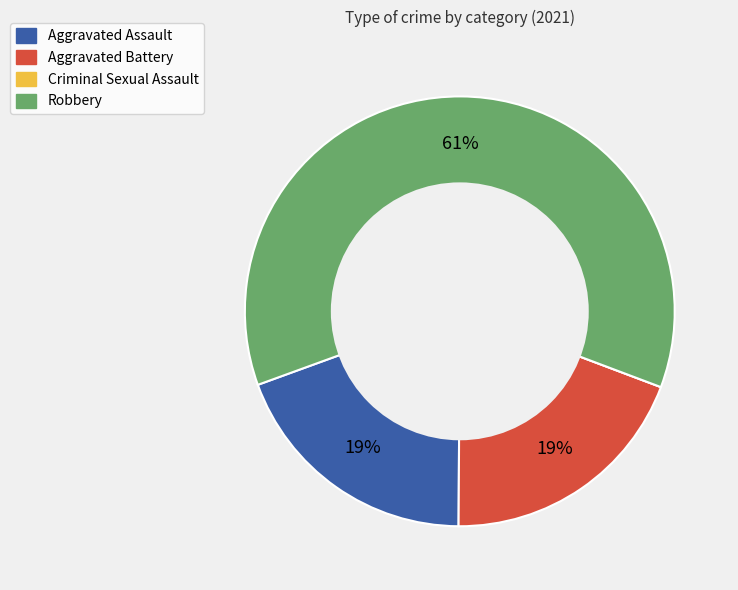

Is there any slice that represents more than half of the pie?

Yes